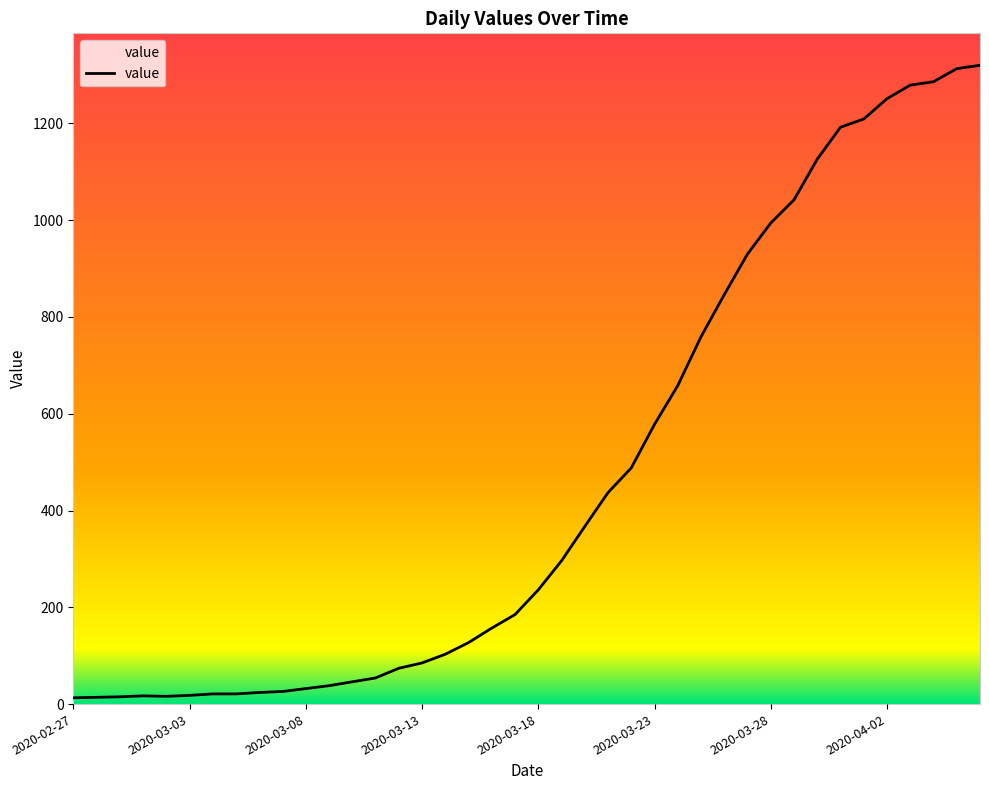

What is the maximum value shown in the chart?

1320